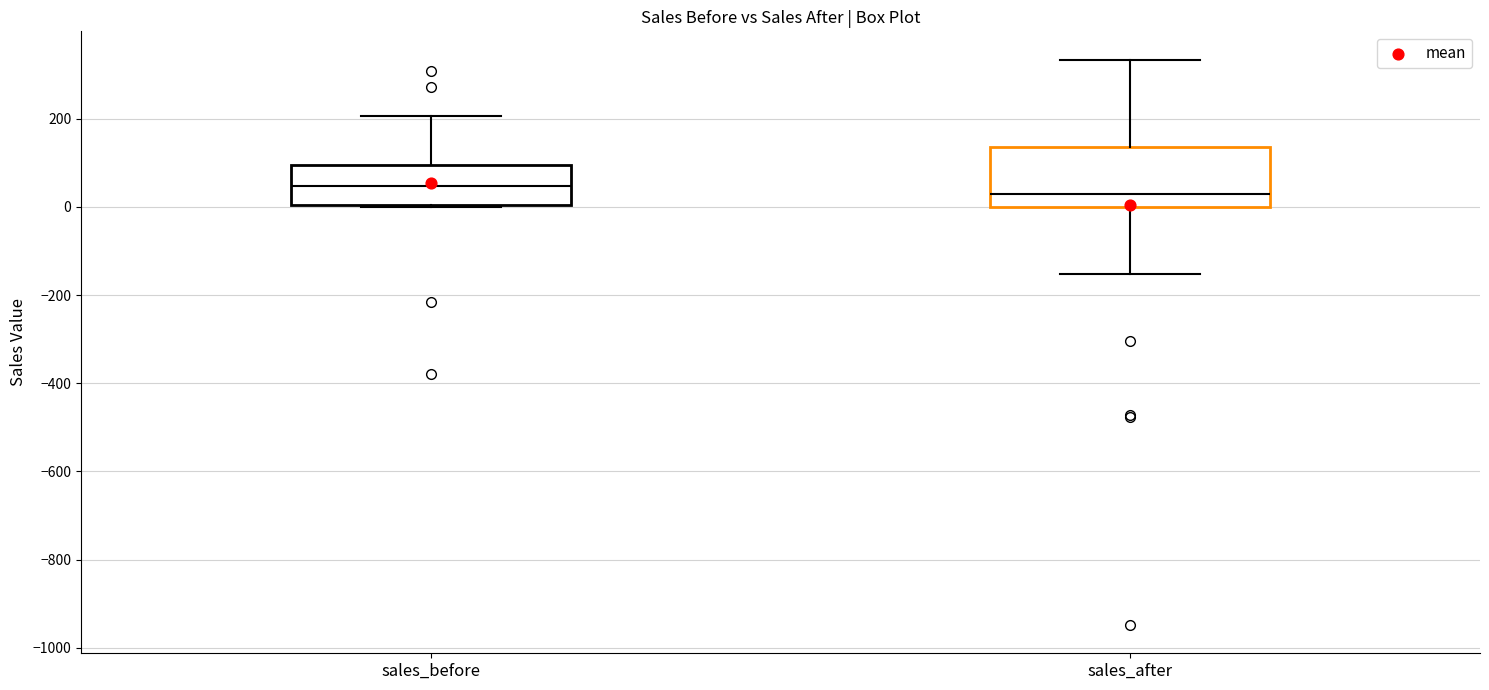

Comparing the boxes themselves (not the whiskers), which one is the tallest?

sales_after